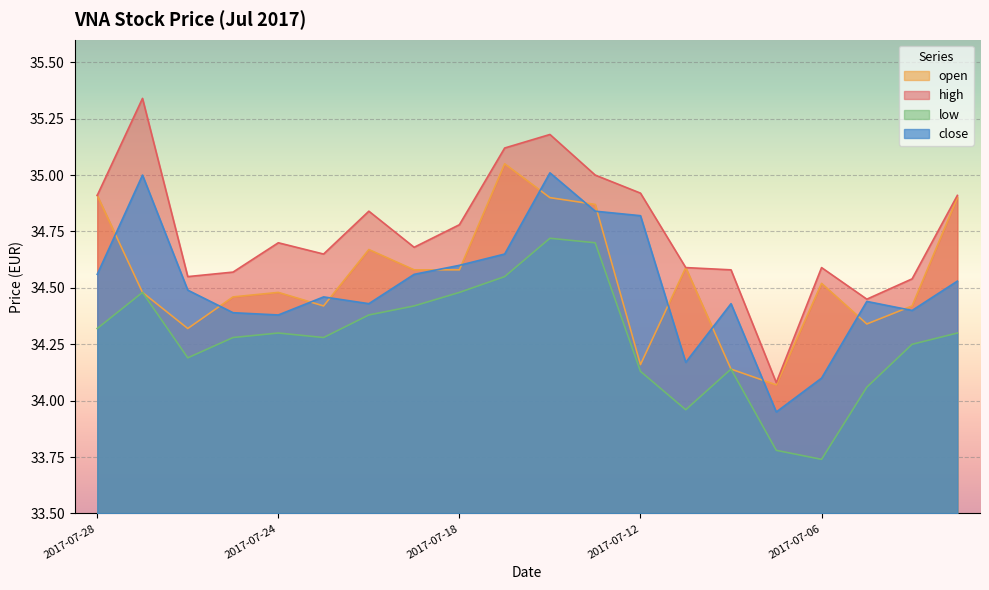

What is the value of the high point at the 8th from the left?

34.7